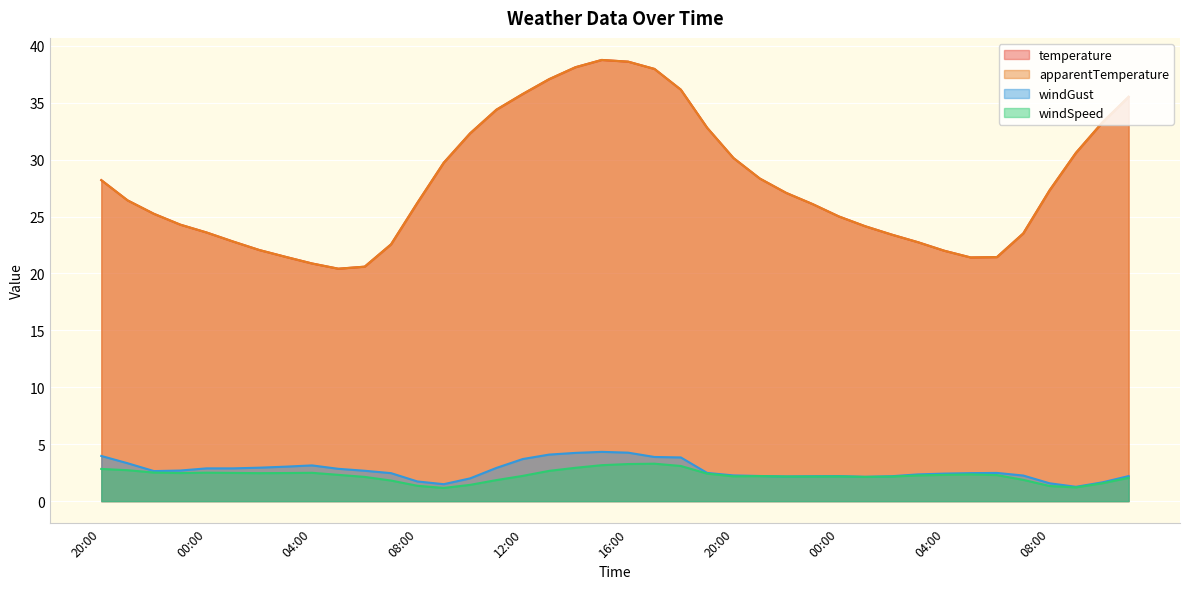

How many interior local peaks does the windGust series have?

4